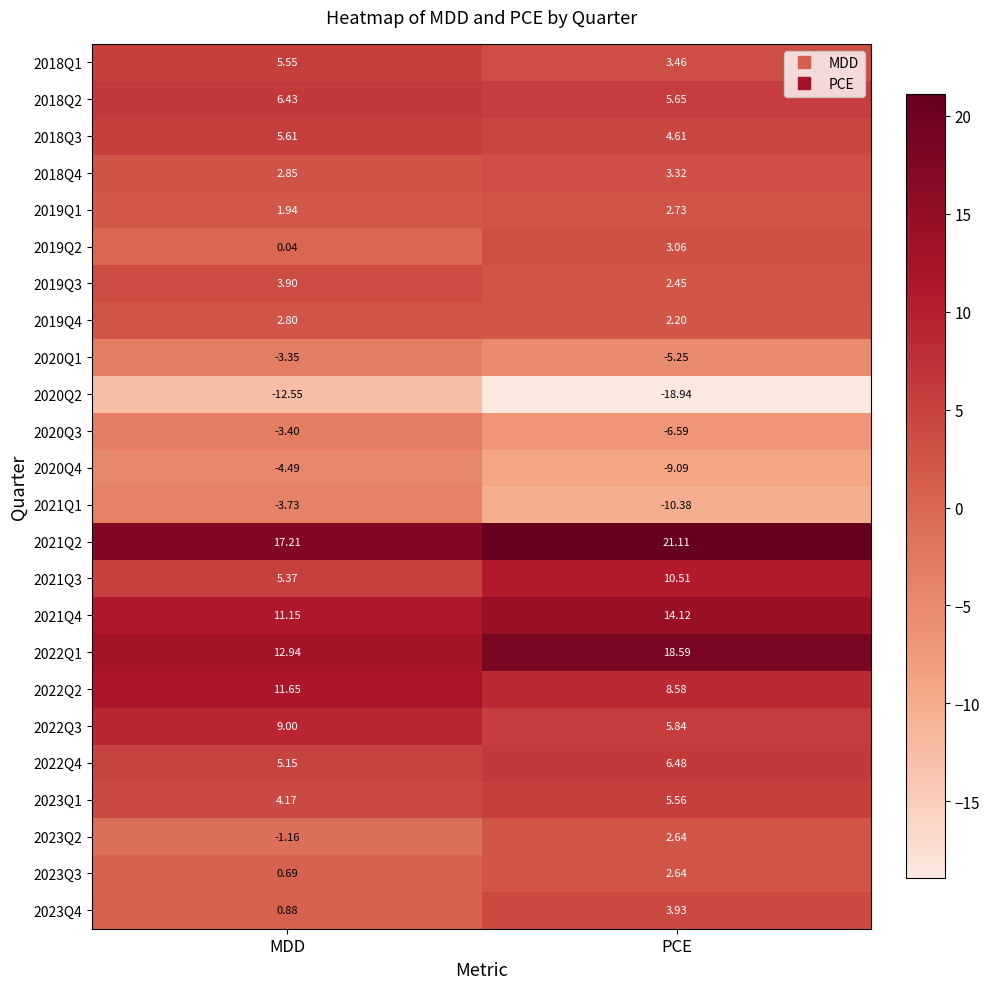

At which category does the chart reach its peak across all series?

PCE